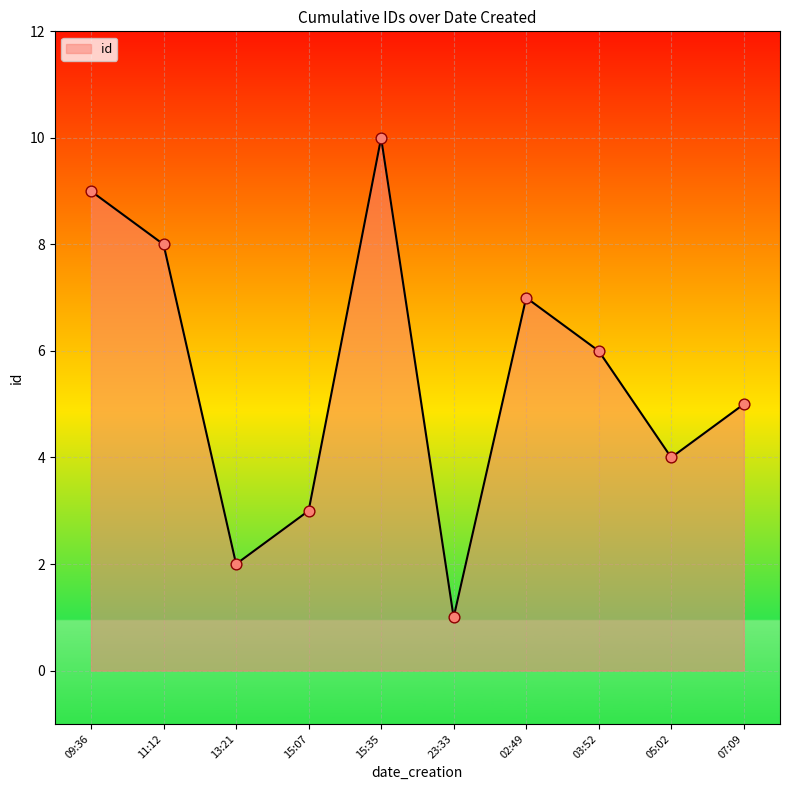

Approximately how many times larger is the value at 03:52 compared to 07:09?

1.2